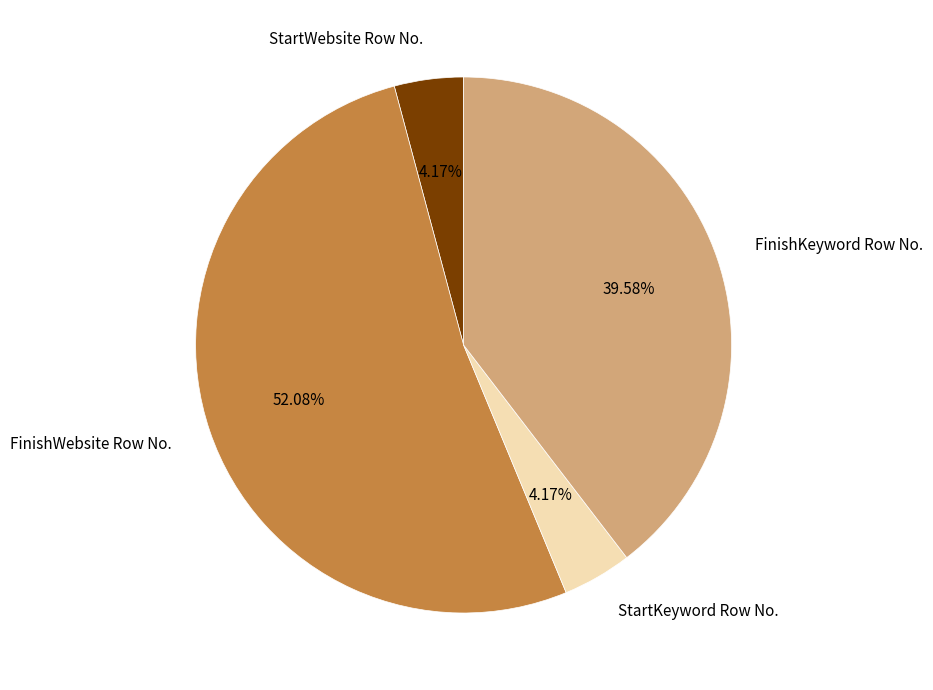

Which has a higher value, StartWebsite Row No. or FinishWebsite Row No.?

FinishWebsite Row No.